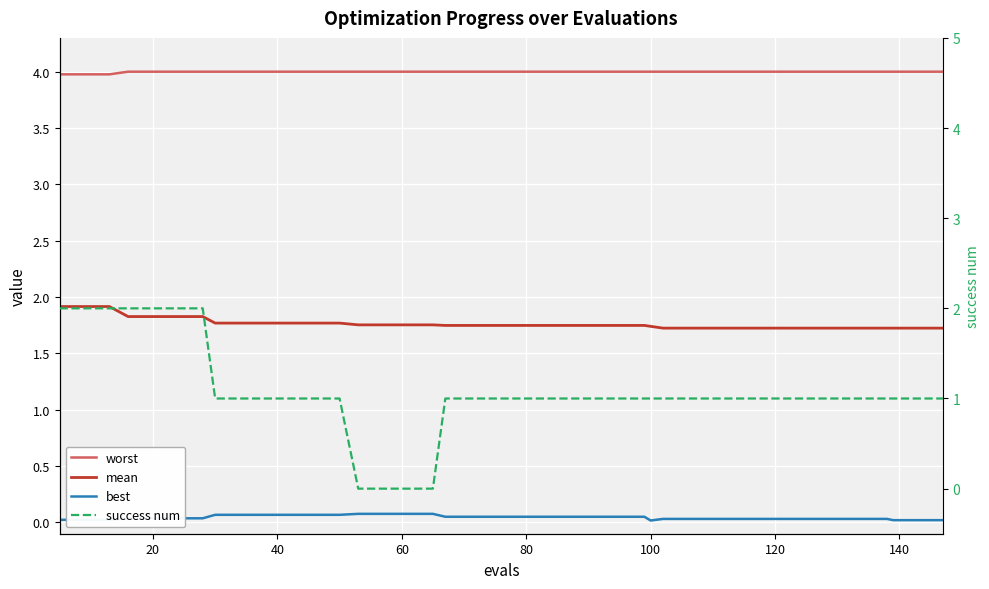

What is the value of the best point at the 15th from the left?

0.1